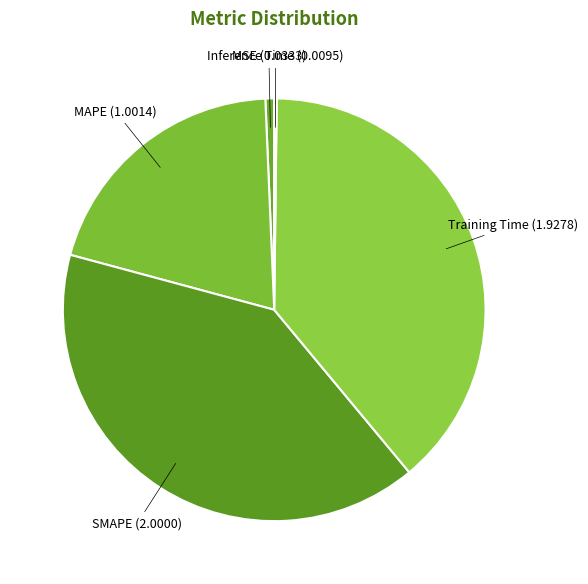

The Training Time slice represents 39% of the pie. True or false?

True